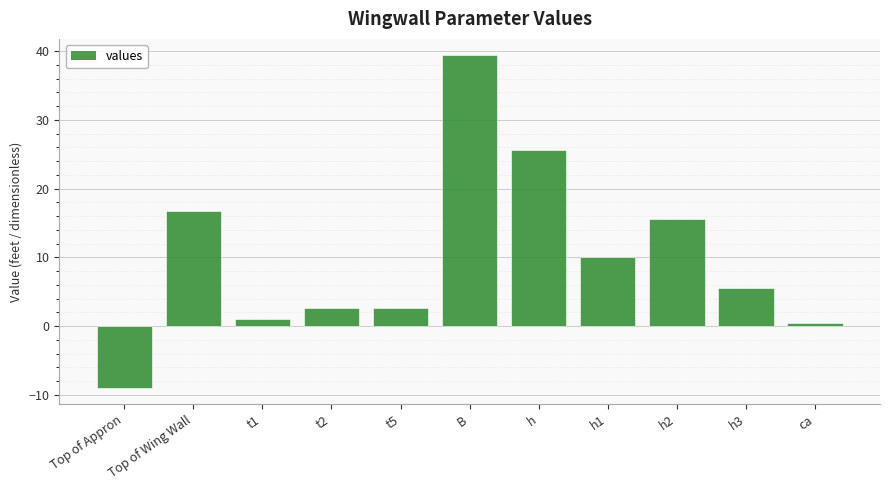

Reading right to left, list all the values displayed in this chart.

0.5	5.6	15.6	10.0	25.6	39.4	2.7	2.7	1.0	16.7	-8.9